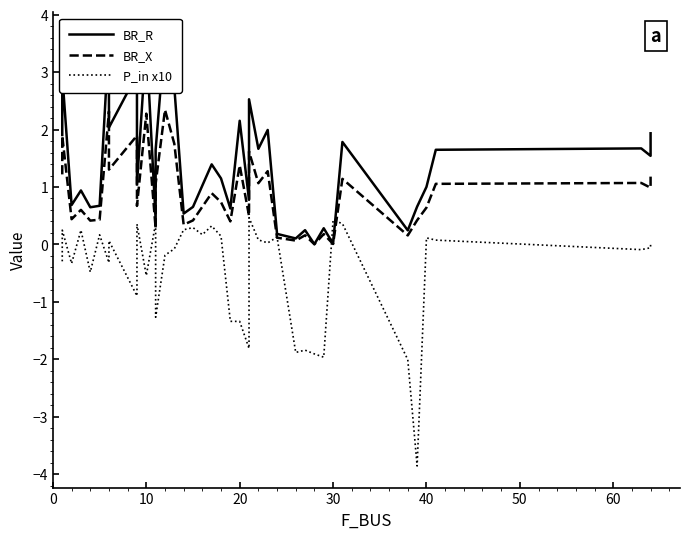

What is the total value across all series at 0?

2.8